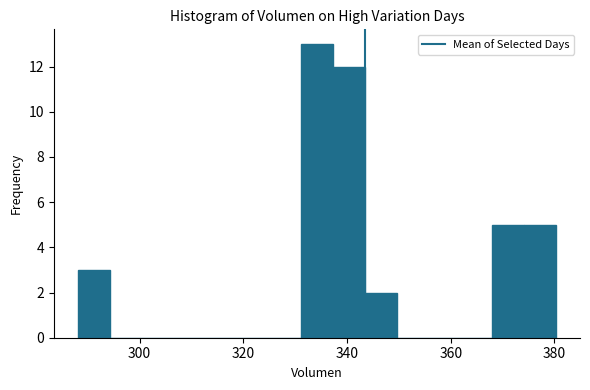

Around what value on the x-axis is the tallest bar? Give the approximate position of its centre, as read against the axis.

334